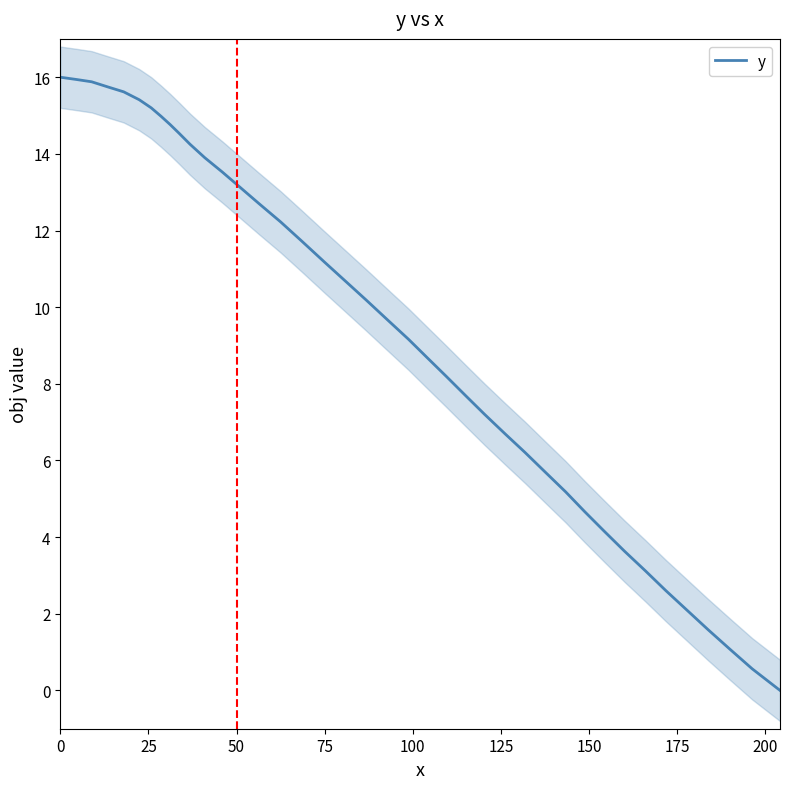

How many data points does each series have?

40